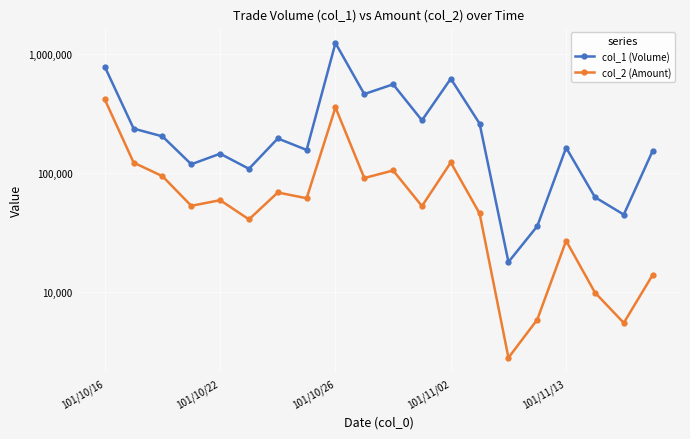

Reading right to left, list all the values displayed in this chart.

col_1 (Volume): 154000	45000	63000	164000	36000	18000	261000	622000	278000	558000	462000	1238000	157000	196000	109000	146000	119000	204000	237000	783000
col_2 (Amount): 14010	5550	9980	27140	5920	2830	45990	123290	53020	105580	91170	357120	61710	68990	41020	59460	53310	94470	122880	416300